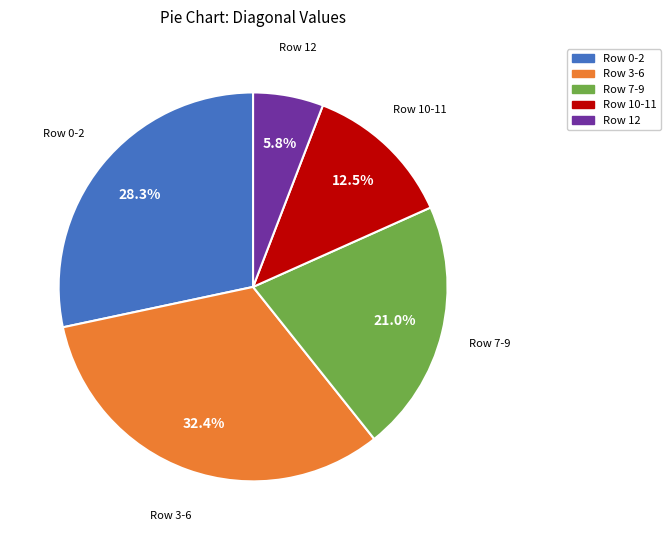

What is the ratio of the value at Row 3-6 to the value at Row 10-11?

2.6